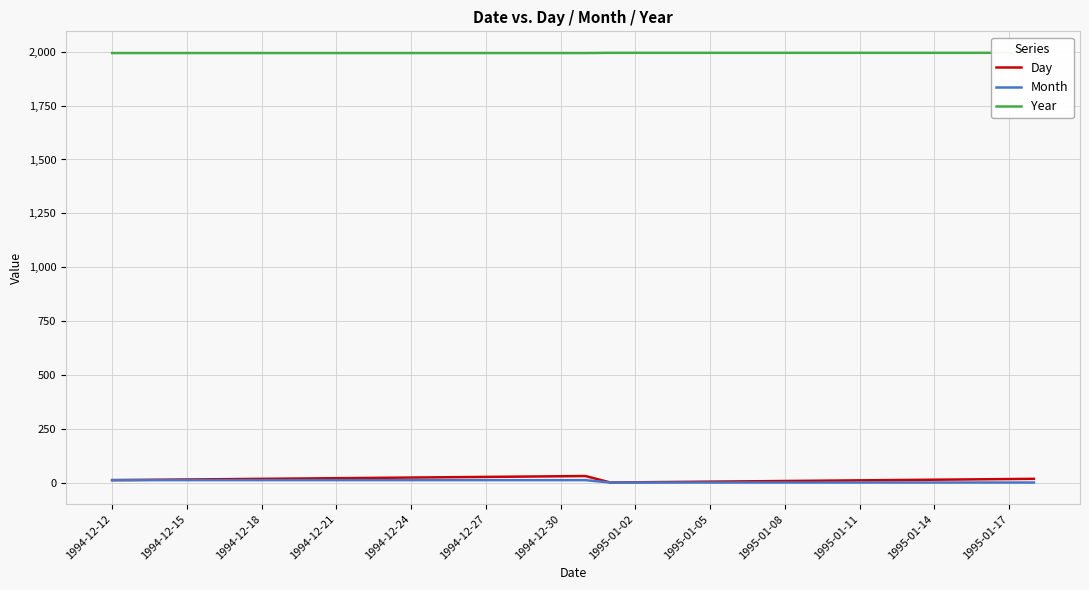

What value does the Day series have at 1995-01-08, to the nearest 5?

10